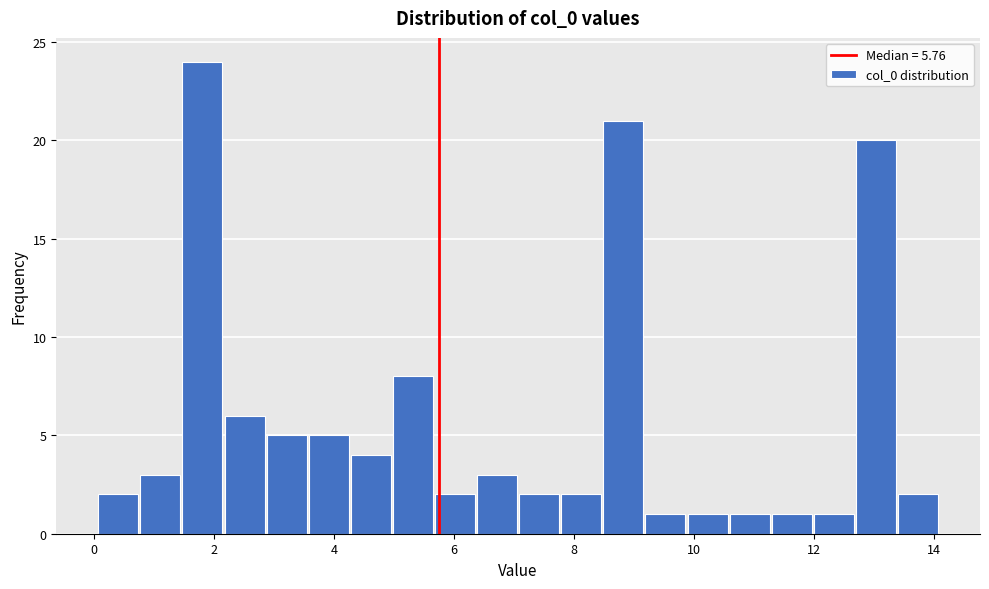

Around what value on the x-axis is the tallest bar? Give the approximate position of its centre, as read against the axis.

1.8